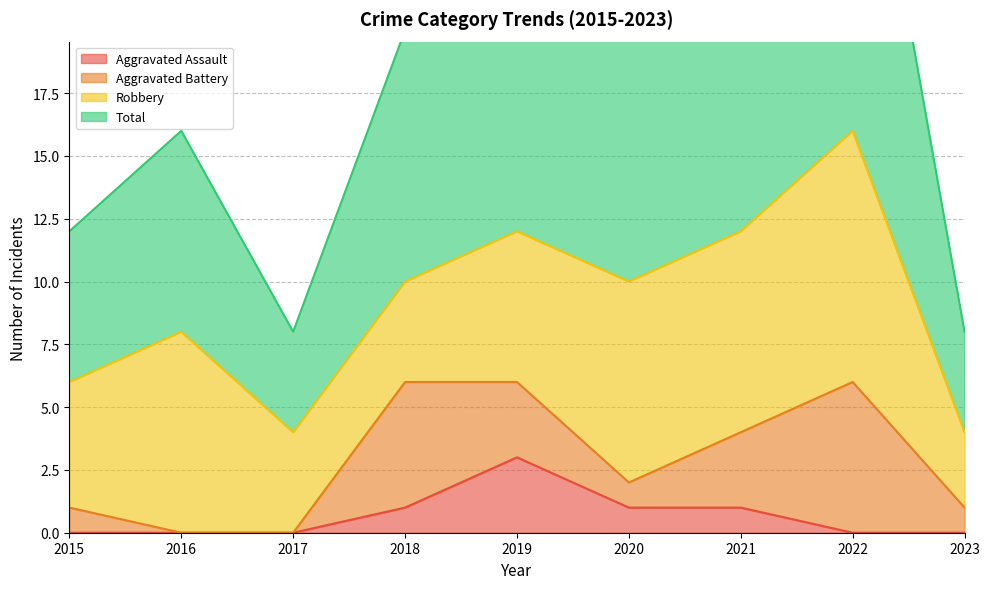

True or false: Total has a value of 20 at 2018.

True